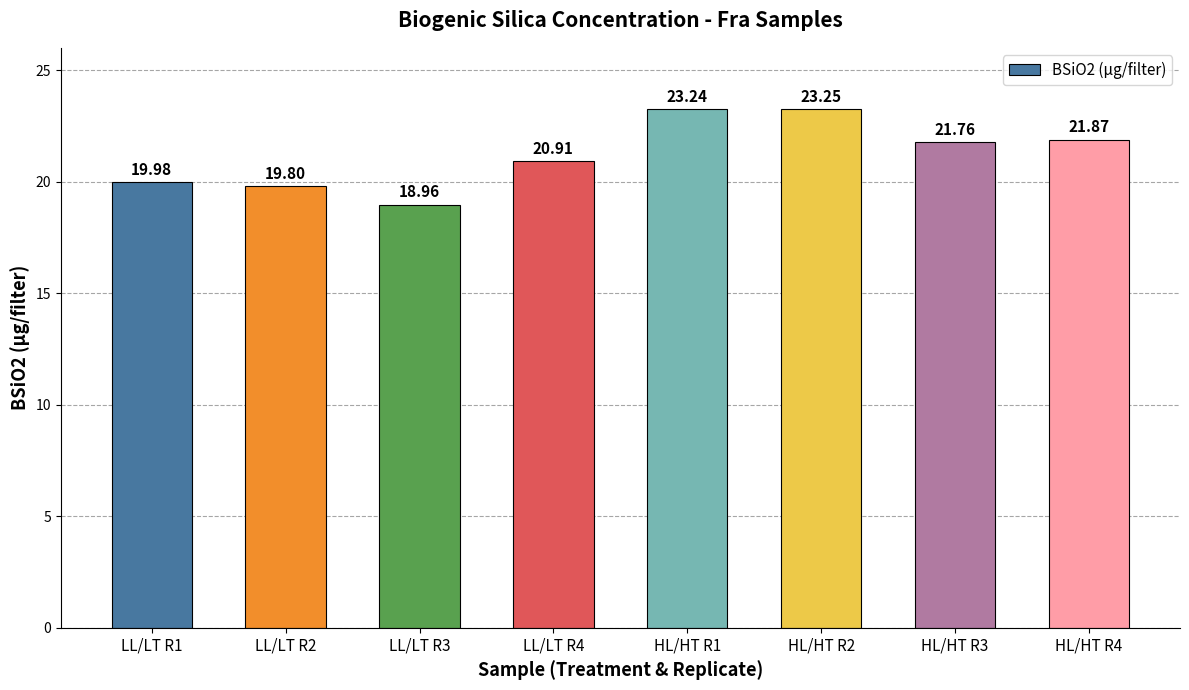

What is the change in value from LL/LT R1 to HL/HT R3?

+1.8